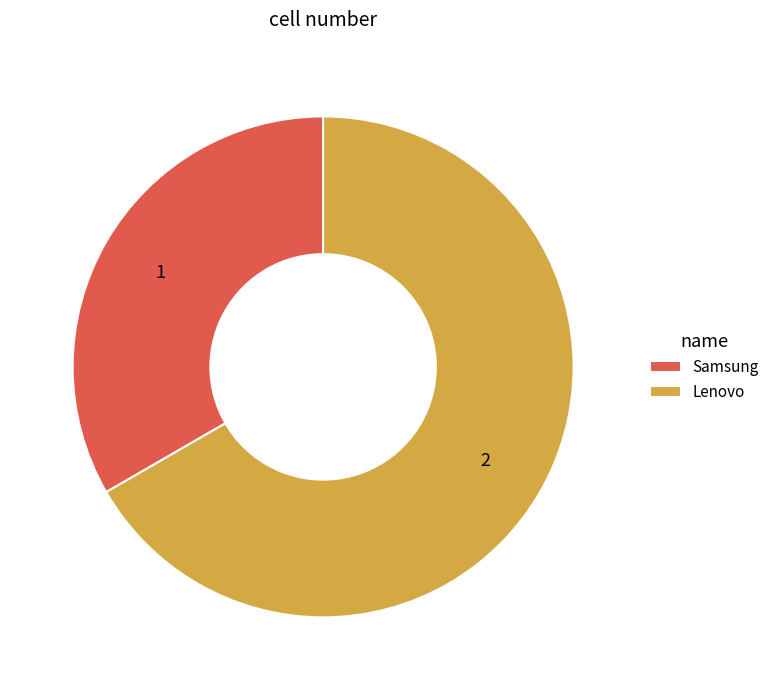

Do Samsung and Lenovo together represent more than half of the pie?

Yes